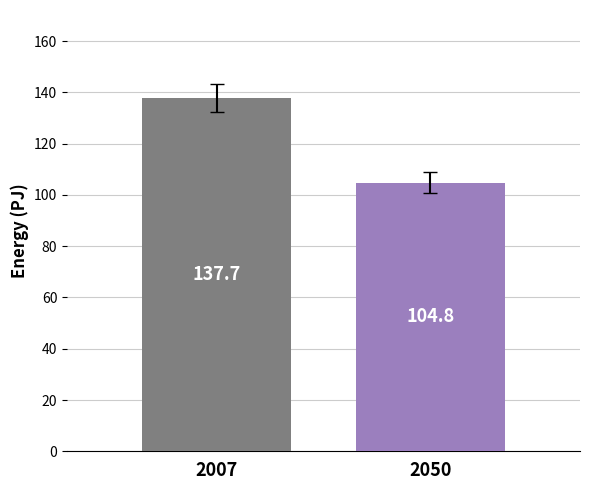

What is the maximum value shown in the chart?

137.7